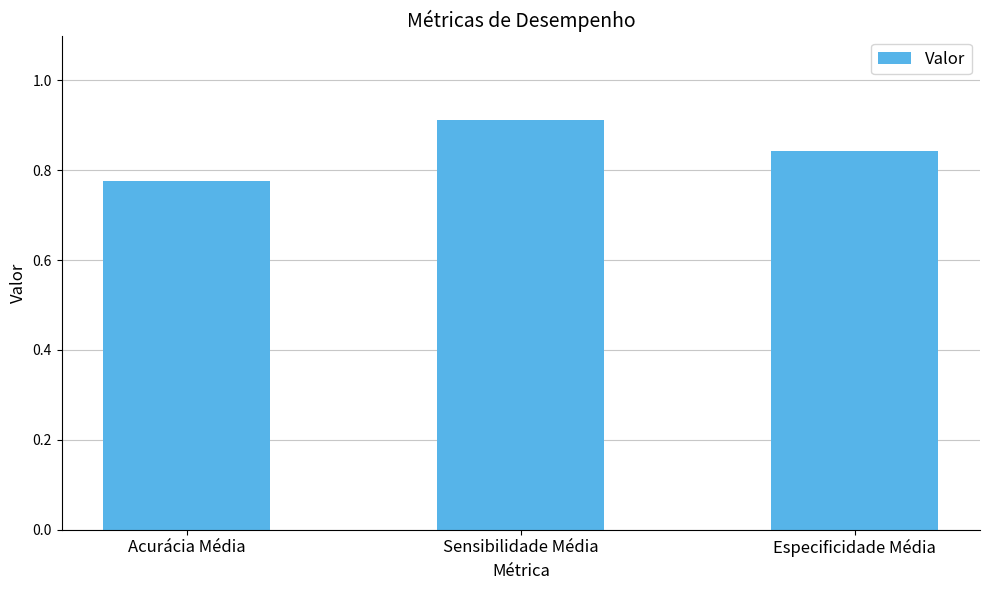

List the labels in order of value, smallest first.

Acurácia Média, Especificidade Média, Sensibilidade Média